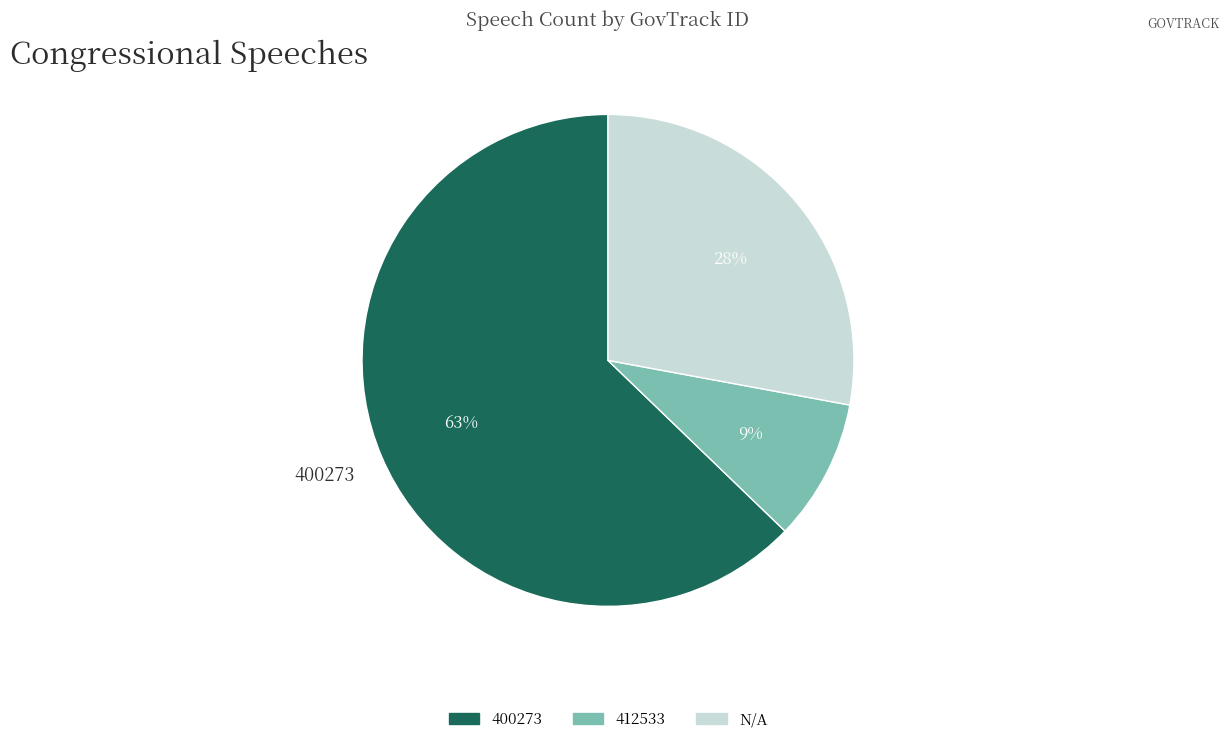

The 400273 slice represents 63% of the pie. True or false?

True